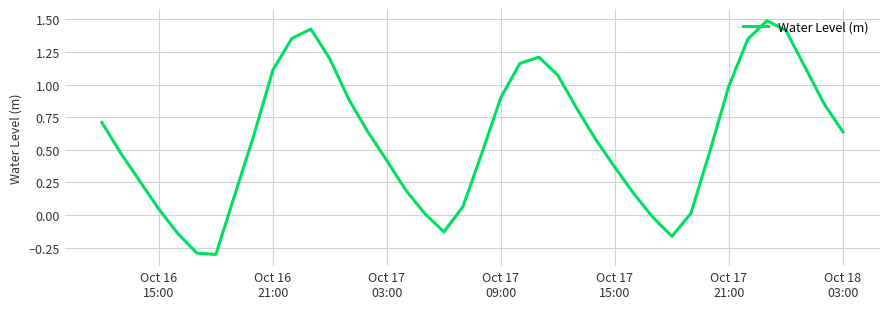

What is the maximum value shown in the chart?

1.5